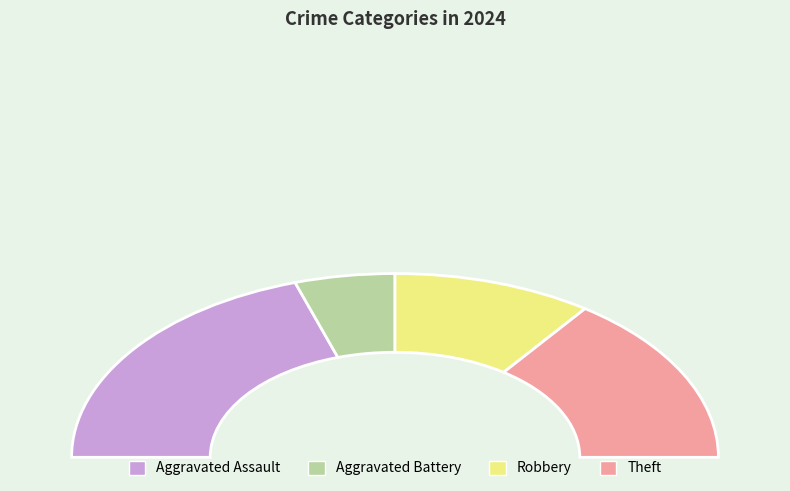

To the nearest percent, what is the difference between the Robbery and Aggravated Assault slice percentages?

20%